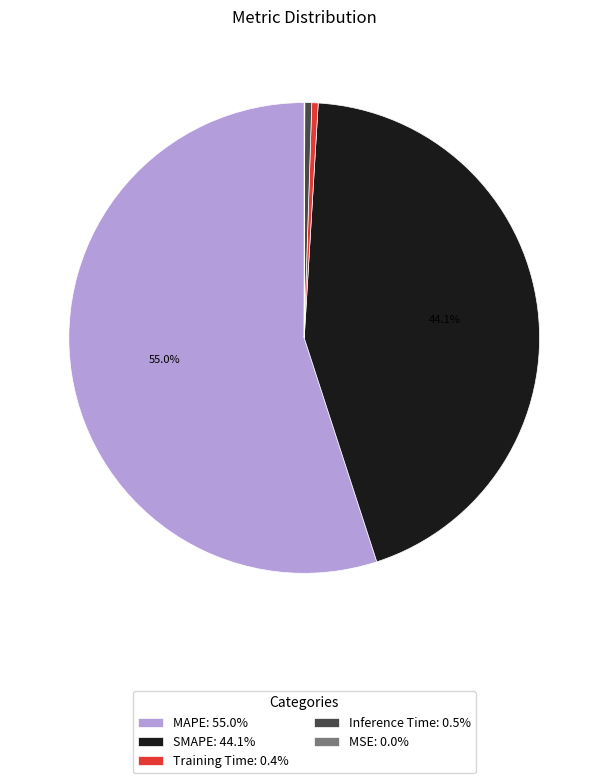

What percentage is the SMAPE slice, to the nearest percent?

44%